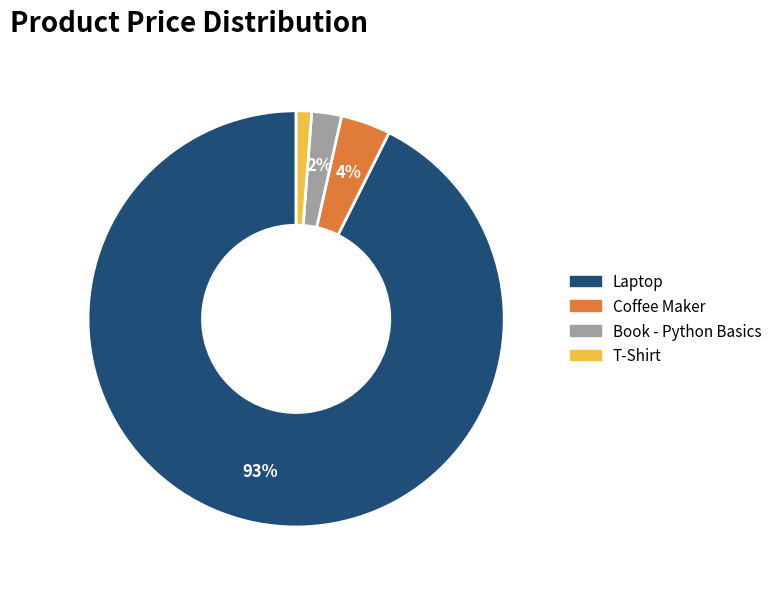

Do Book - Python Basics and Laptop together represent more than half of the pie?

Yes